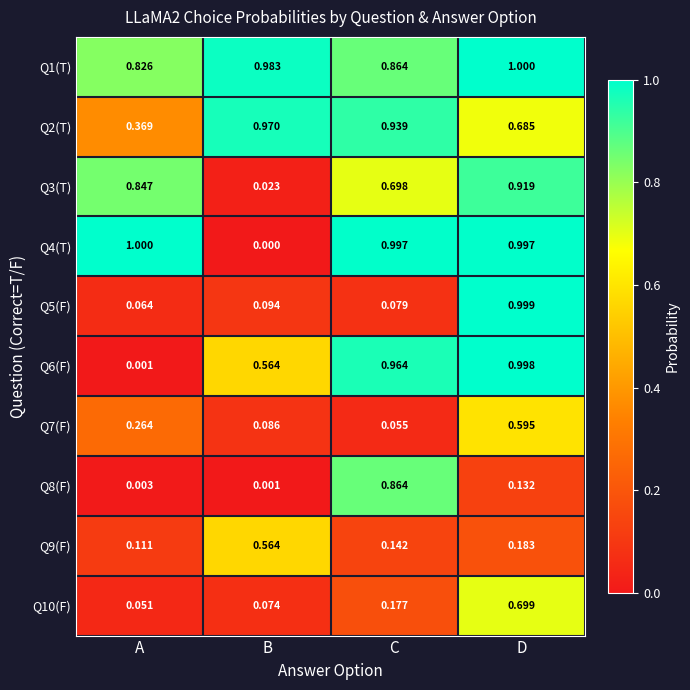

List the labels in order of Q8(F) value, smallest first.

B, A, D, C